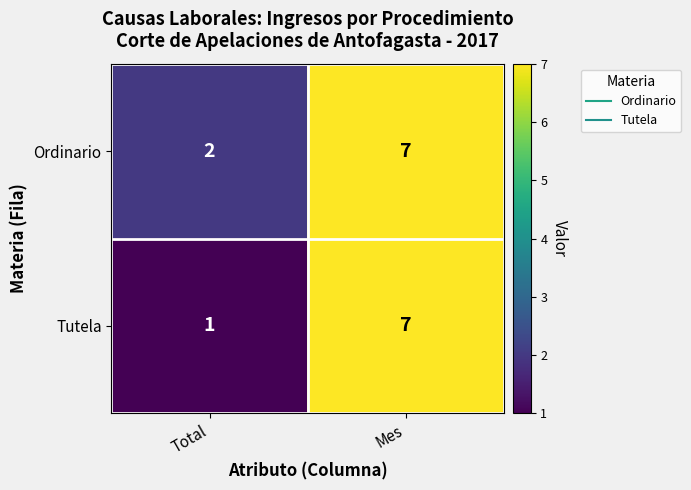

What is the sum of the Ordinario values at Mes and Total?

9